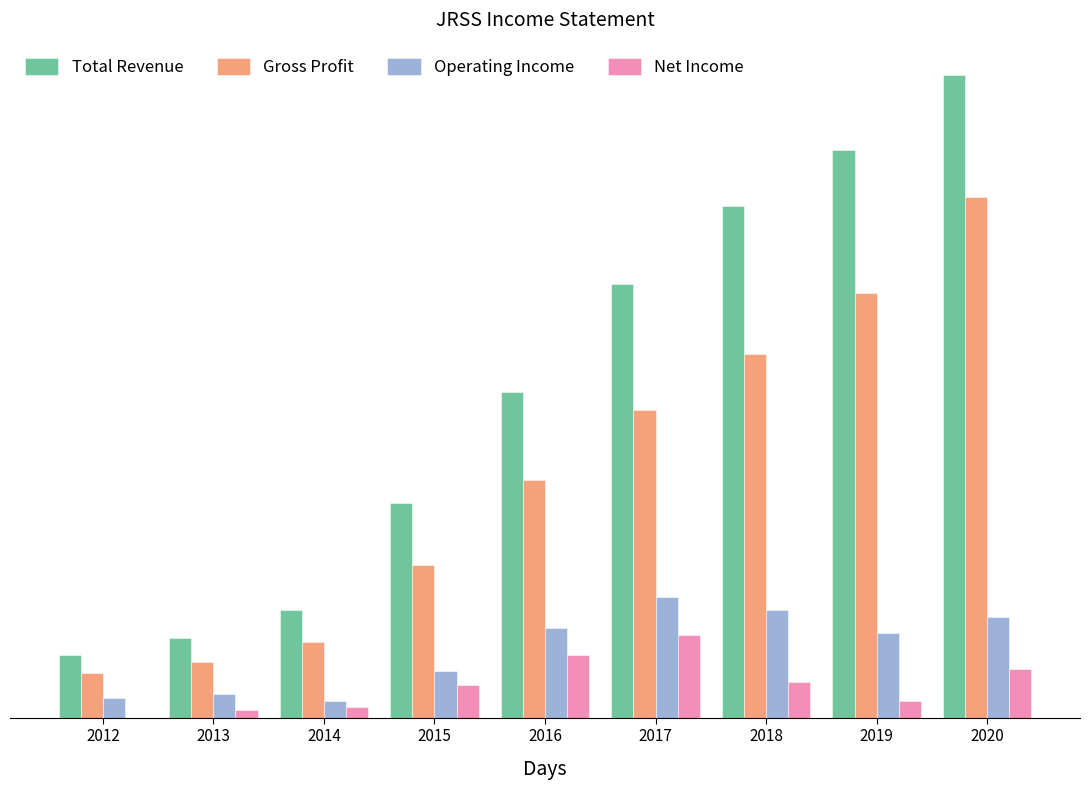

What are all the series names shown in the legend?

Total Revenue, Gross Profit, Operating Income, Net Income